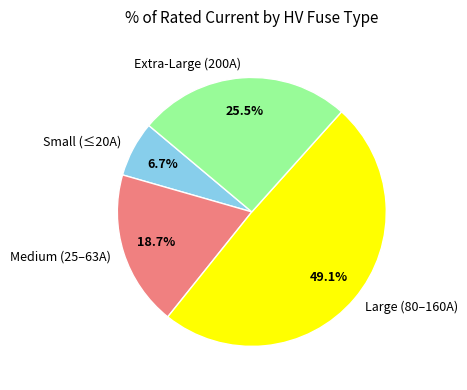

To the nearest percent, what is the difference between the largest and smallest slice percentages?

42%